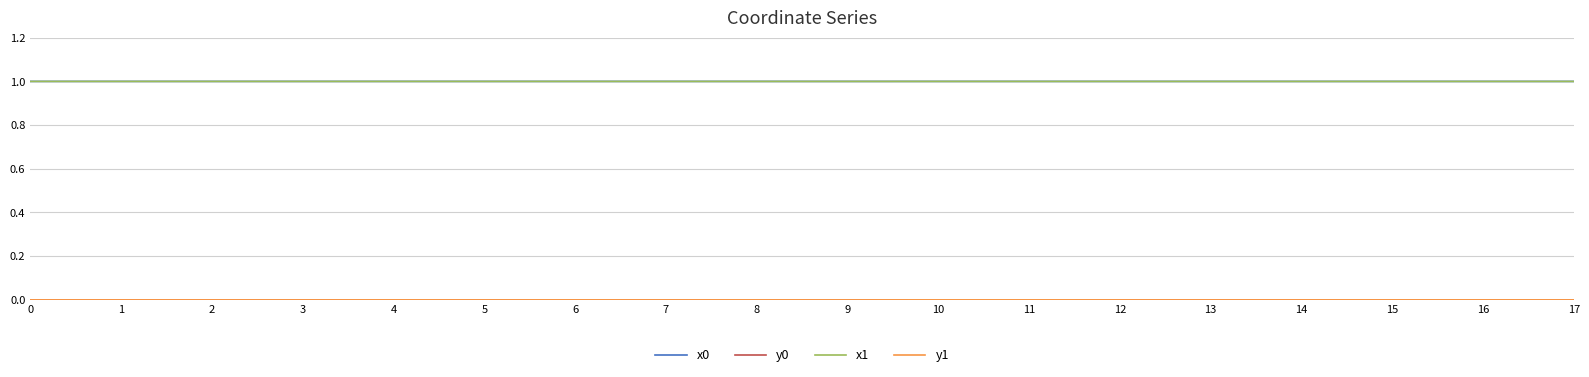

True or false: x0 has a value of 1.0 at 14.

True